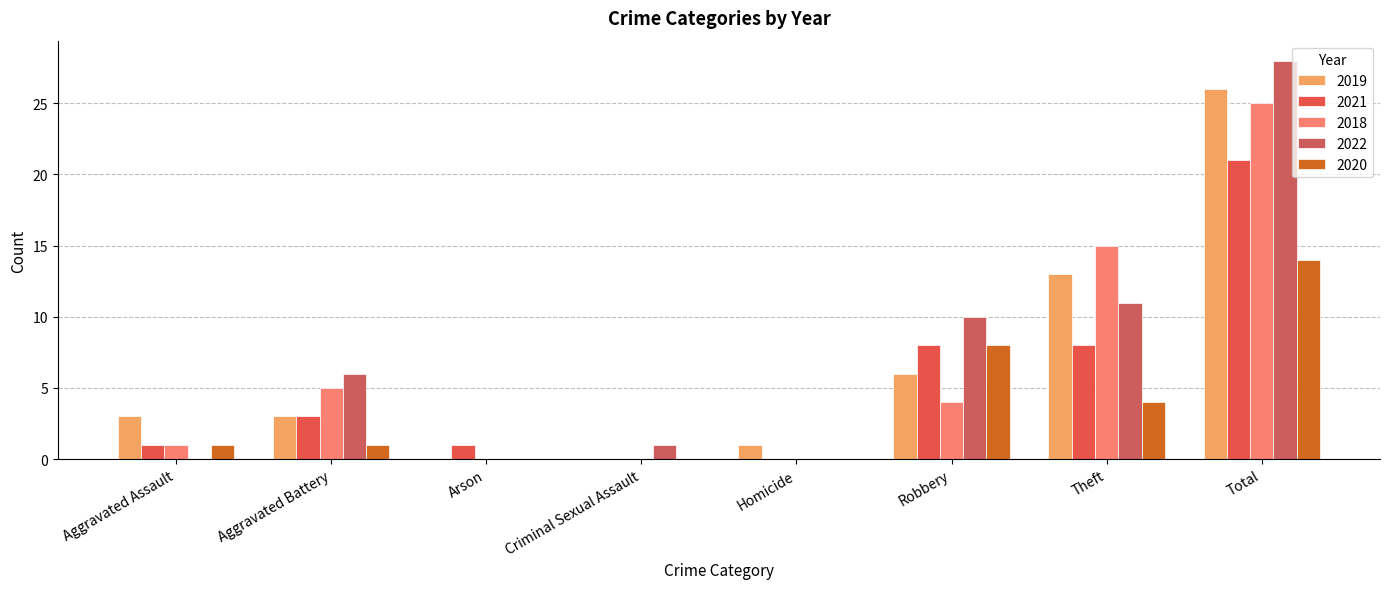

What is the value of the 2020 bar at the 8th from the left?

14